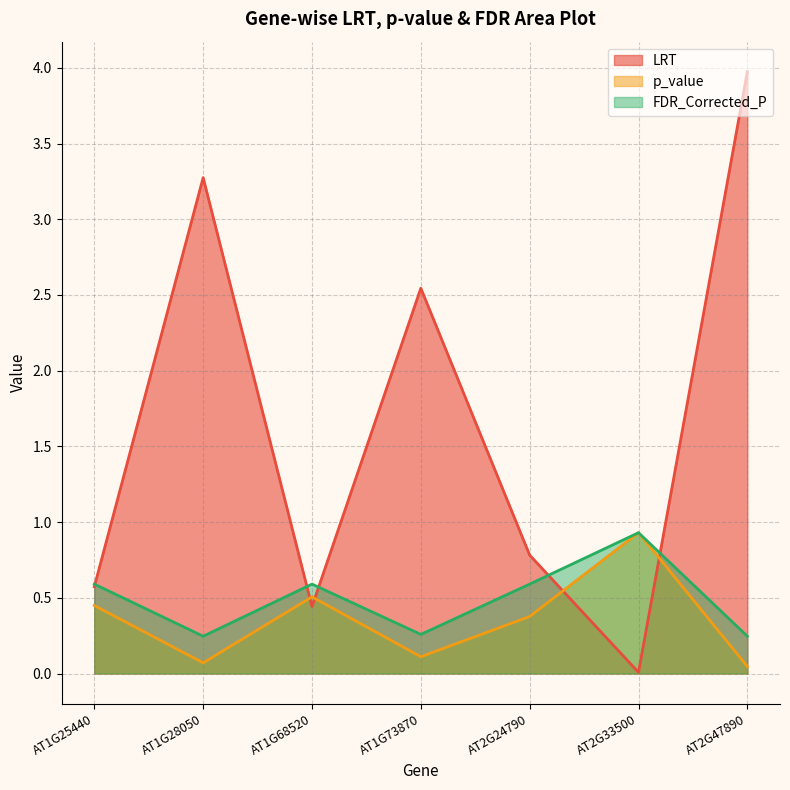

What are all the series names shown in the legend?

LRT, p_value, FDR_Corrected_P